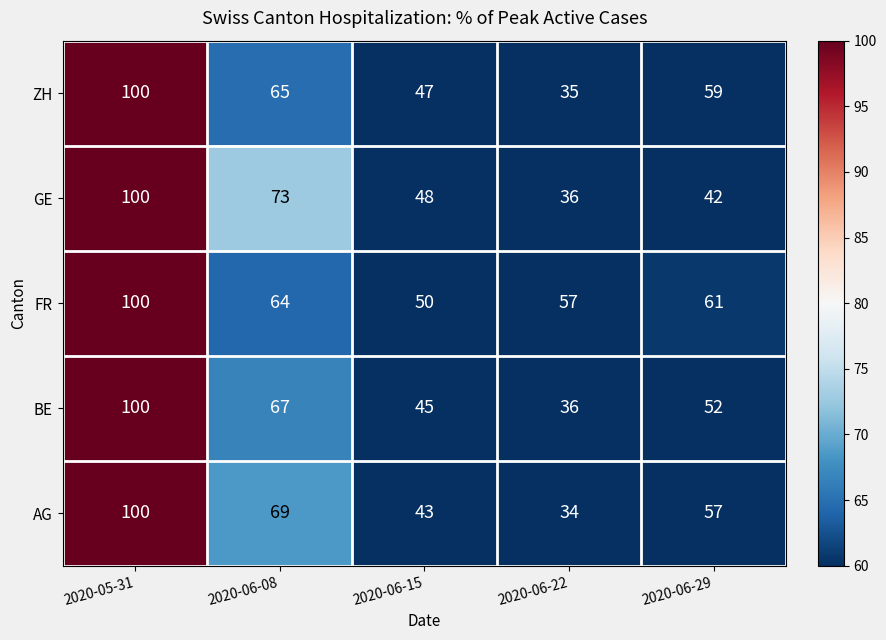

Which series changed the most between 2020-05-31 and 2020-06-15?

AG